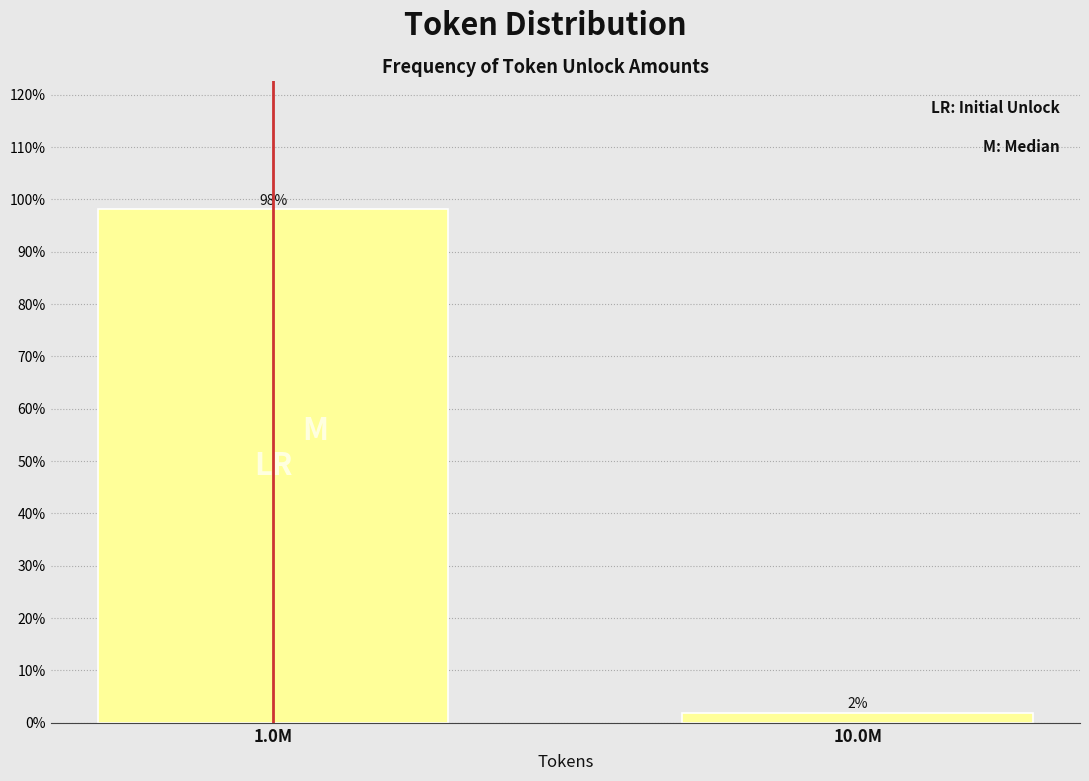

The chart shows a value of 98.1 at 1.0M. True or false?

True